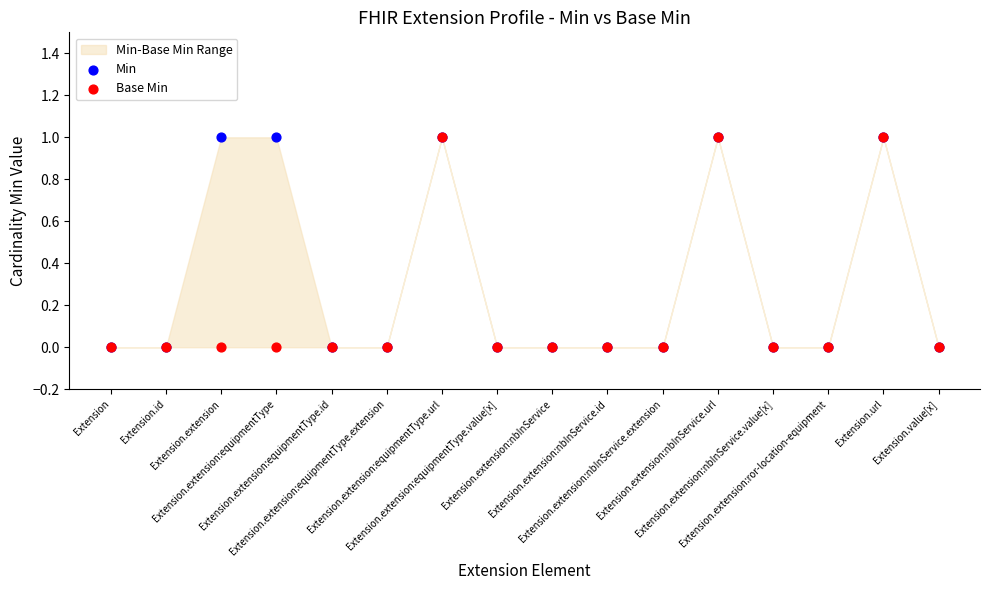

What are all the series names shown in the legend?

Min, Base Min